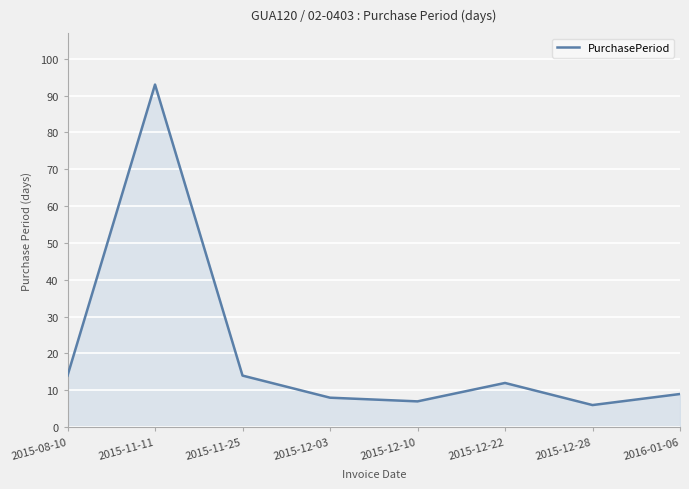

Approximately how many times larger is the value at 2015-12-28 compared to 2015-12-22?

0.5